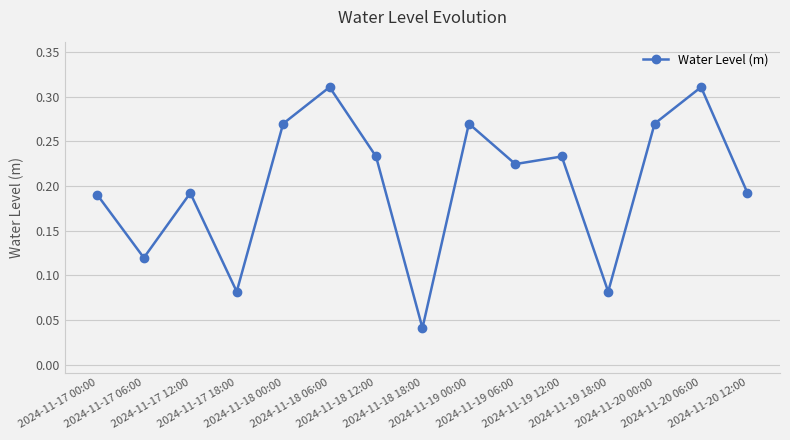

The chart shows a value of 0.5 at 2024-11-20 00:00. True or false?

False